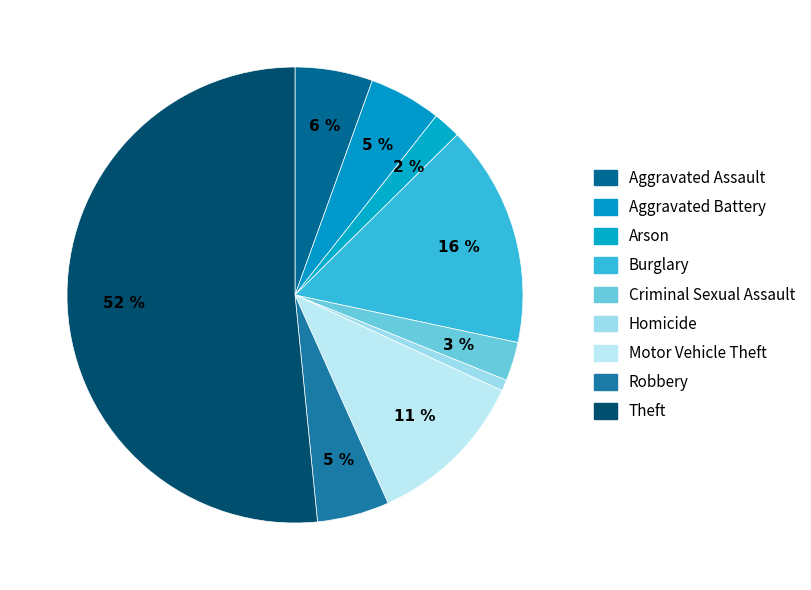

Which category has the biggest portion of the pie?

Theft